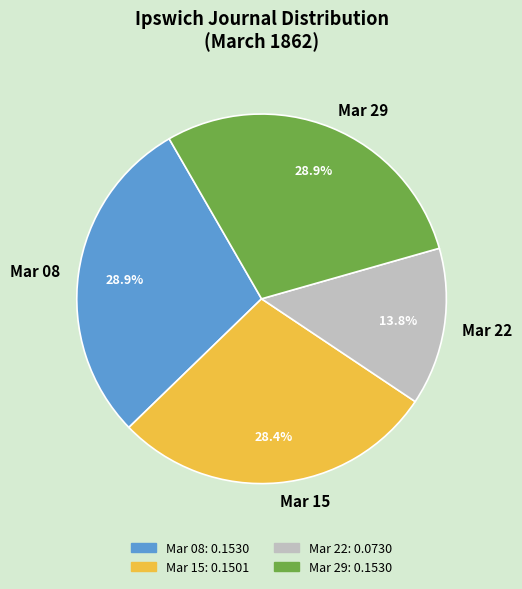

Which category has the smallest portion of the pie?

Mar 22